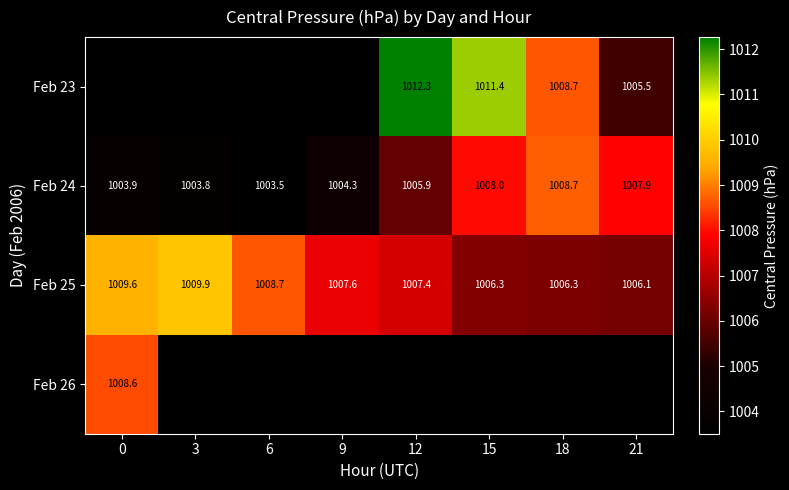

Is the value of Feb 25 at 0 greater than the value of Feb 24 at 12?

Yes